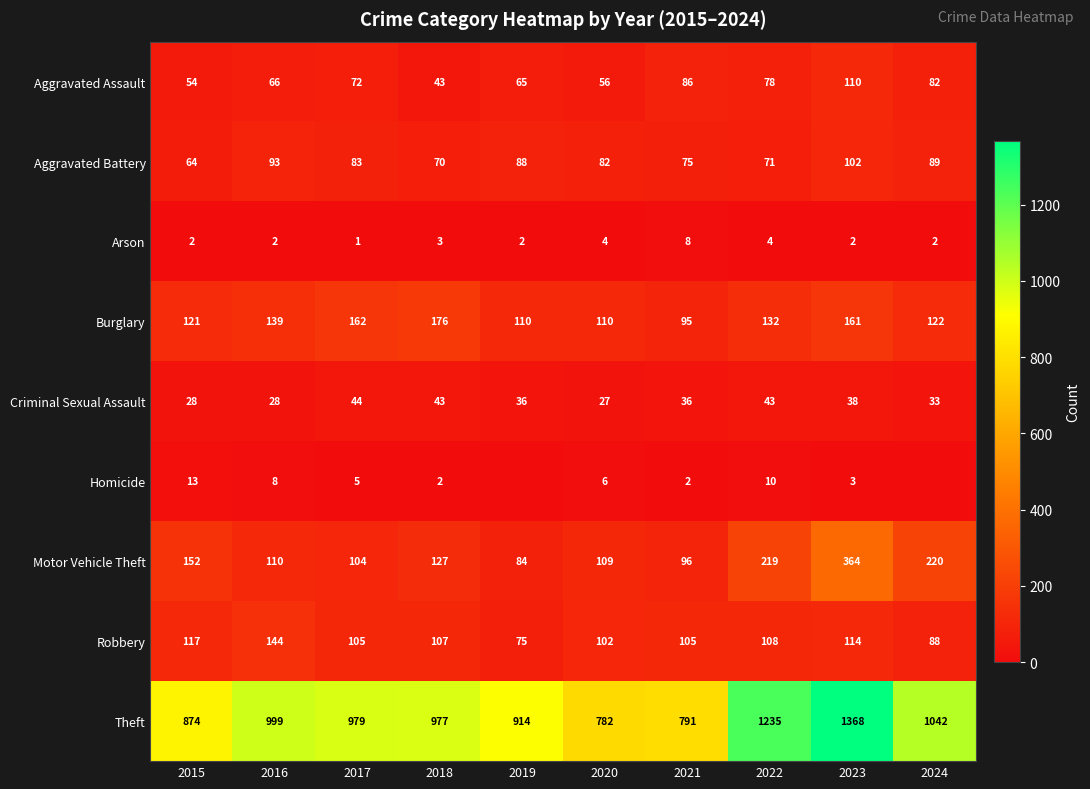

Which category has the lowest value across all series?

2019